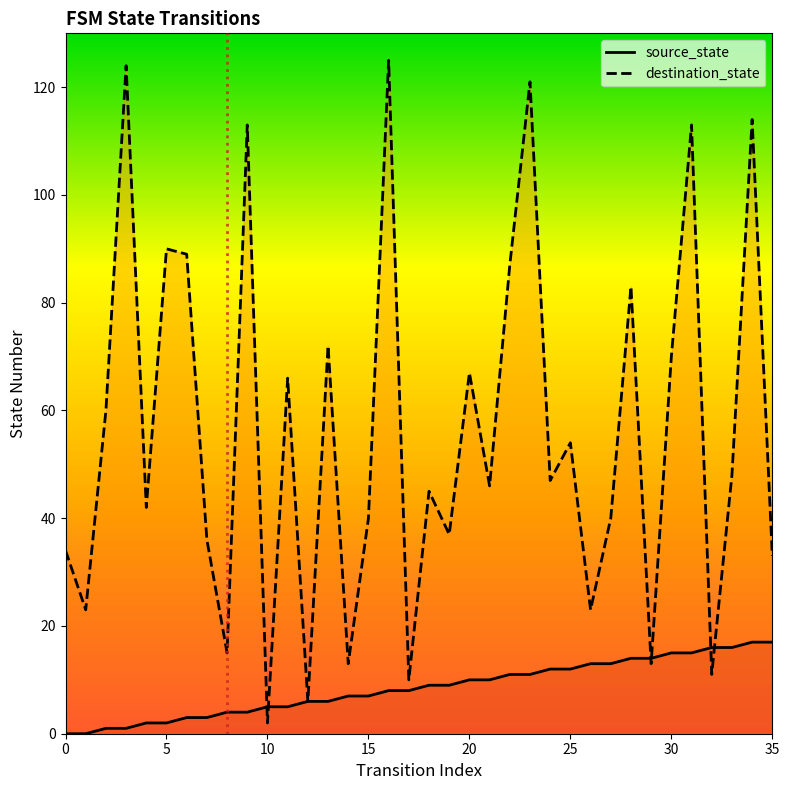

Which series has the largest total across all categories?

destination_state